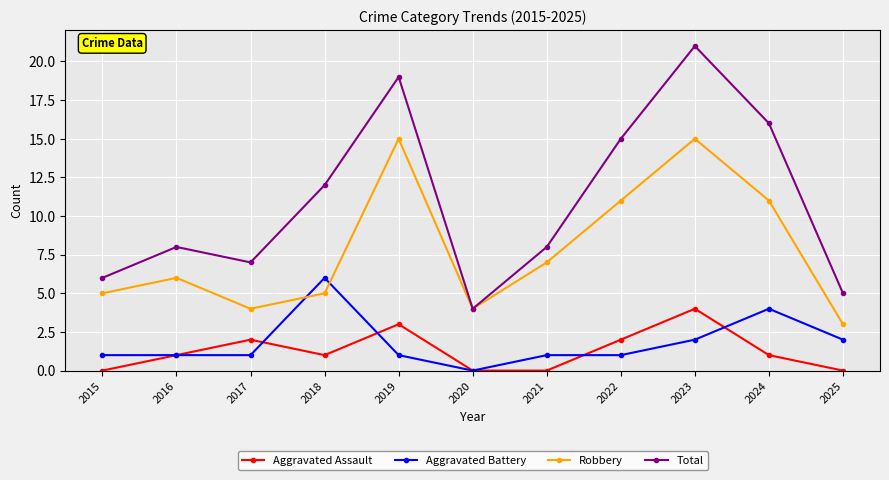

At which category is the sum across all series the highest?

2023